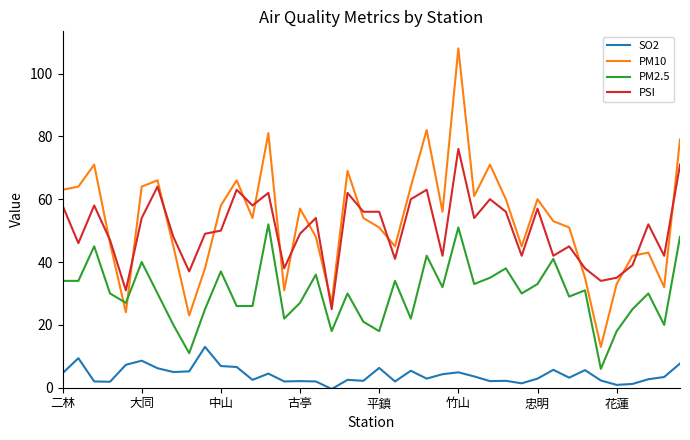

What is the difference between the maximum and minimum values in the PM10 series?

95.0